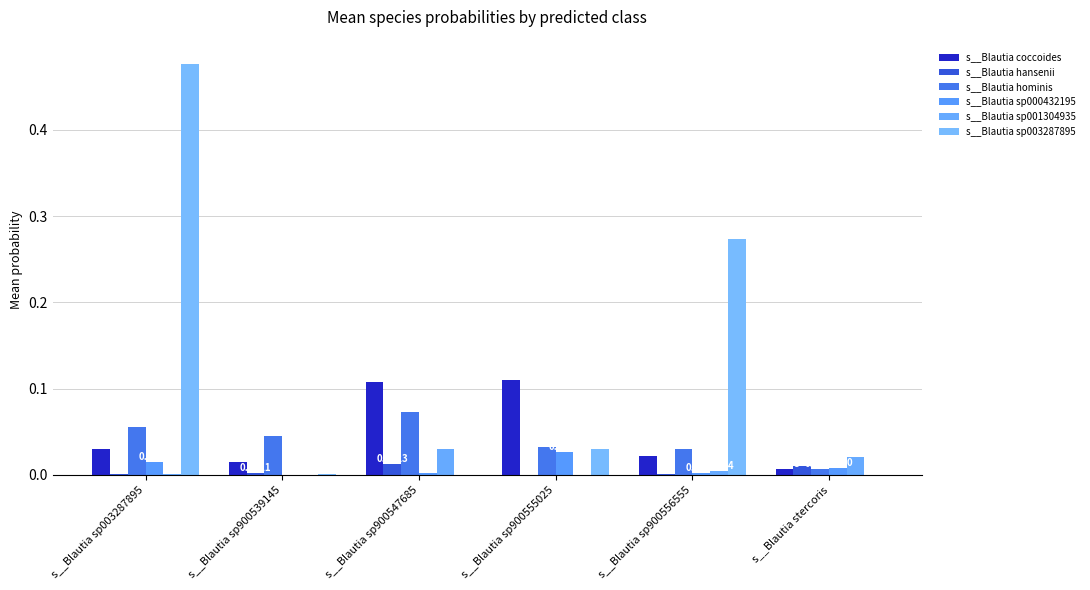

Read the s__Blautia sp003287895 value at s__Blautia sp900556555.

0.3